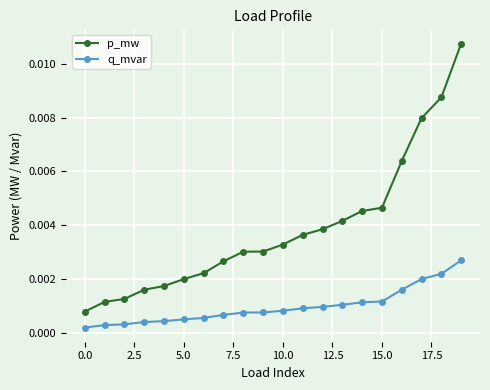

Count the number of data series in this chart.

2